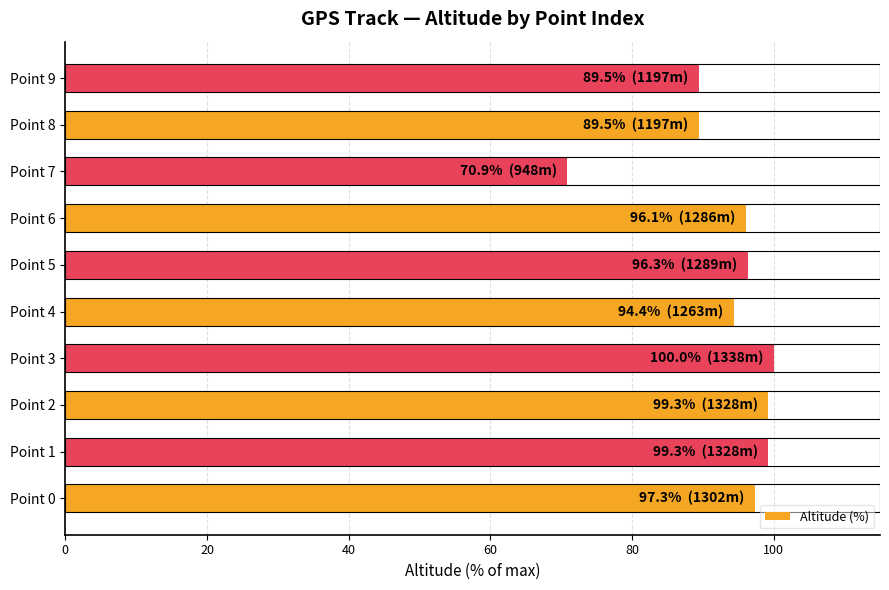

What value does the data have at Point 2?

99.3